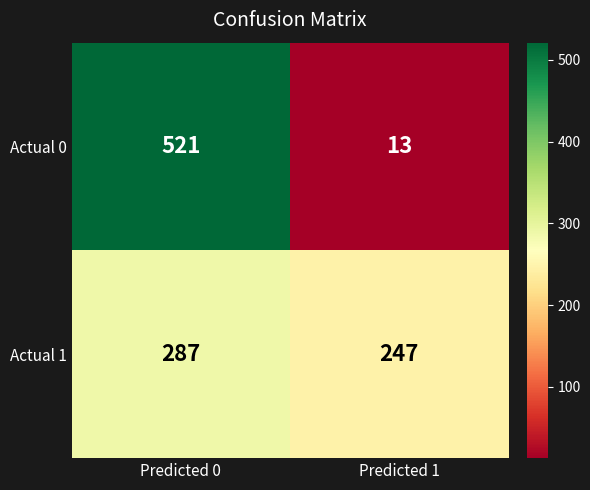

At which category is the sum across all series the highest?

Predicted 0